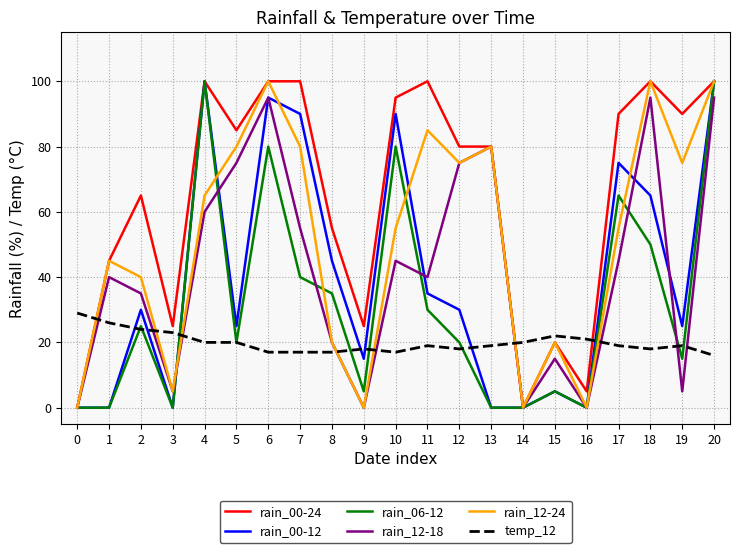

Reading right to left, extract all data points from this chart.

rain_00-24: 20=100	19=90	18=100	17=90	16=5	15=20	14=0	13=80	12=80	11=100	10=95	9=25	8=55	7=100	6=100	5=85	4=100	3=25	2=65	1=45	0=0
rain_00-12: 20=100	19=25	18=65	17=75	16=0	15=5	14=0	13=0	12=30	11=35	10=90	9=15	8=45	7=90	6=95	5=25	4=100	3=0	2=30	1=0	0=0
rain_06-12: 20=100	19=15	18=50	17=65	16=0	15=5	14=0	13=0	12=20	11=30	10=80	9=5	8=35	7=40	6=80	5=20	4=100	3=0	2=25	1=0	0=0
rain_12-18: 20=95	19=5	18=95	17=45	16=0	15=15	14=0	13=80	12=75	11=40	10=45	9=0	8=20	7=55	6=95	5=75	4=60	3=5	2=35	1=40	0=0
rain_12-24: 20=100	19=75	18=100	17=55	16=0	15=20	14=0	13=80	12=75	11=85	10=55	9=0	8=20	7=80	6=100	5=80	4=65	3=5	2=40	1=45	0=0
temp_12: 20=16	19=19	18=18	17=19	16=21	15=22	14=20	13=19	12=18	11=19	10=17	9=18	8=17	7=17	6=17	5=20	4=20	3=23	2=24	1=26	0=29